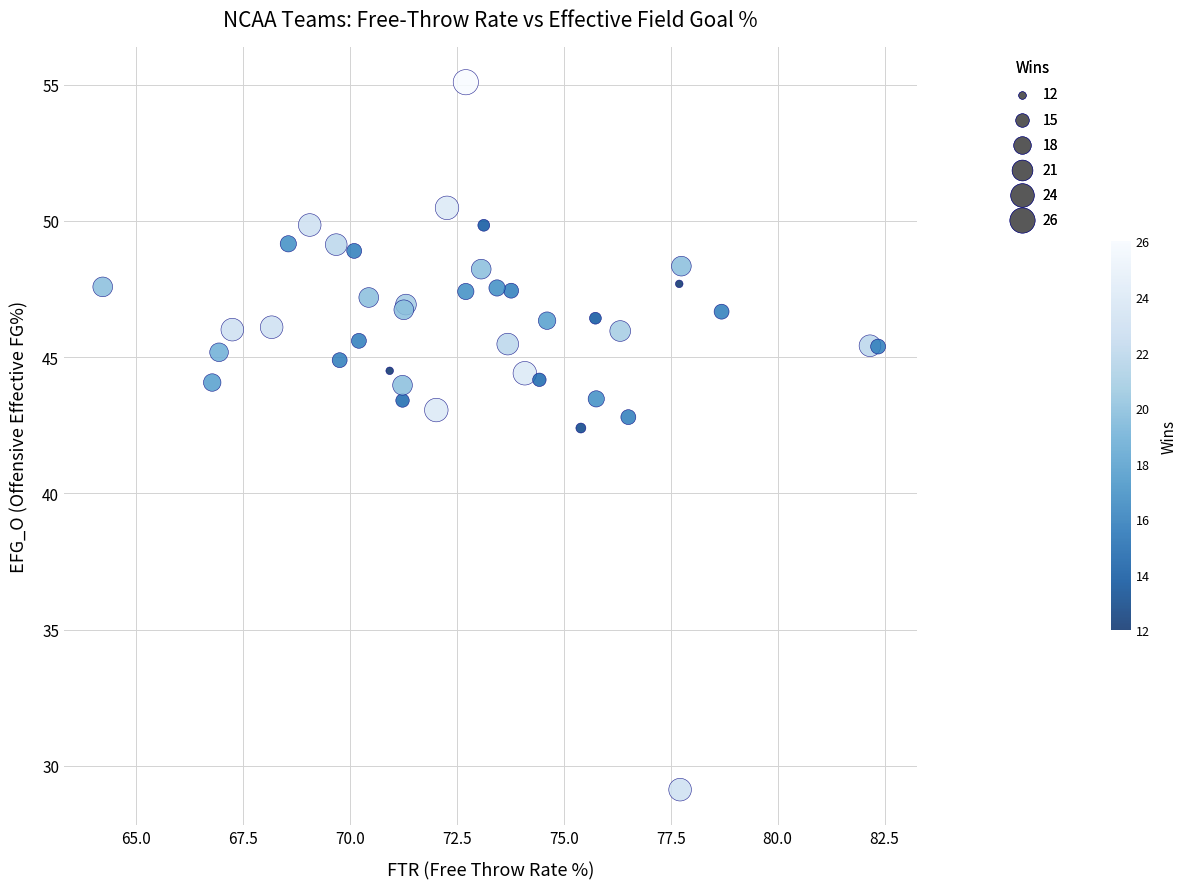

What Y value in the scatter plot is closest to 42?

42.4